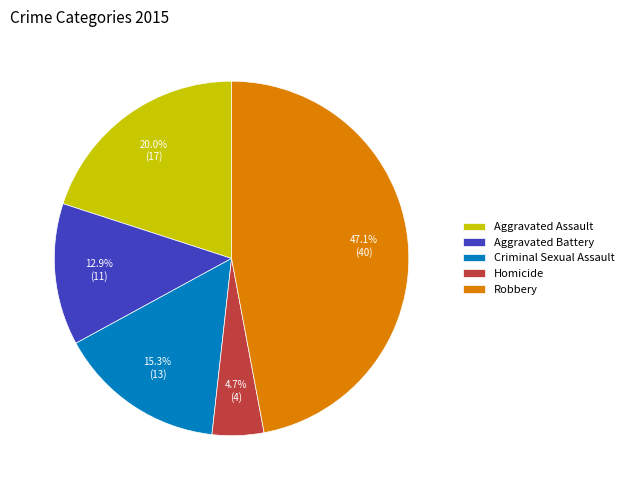

True or false: Aggravated Battery accounts for 13% of the total.

True